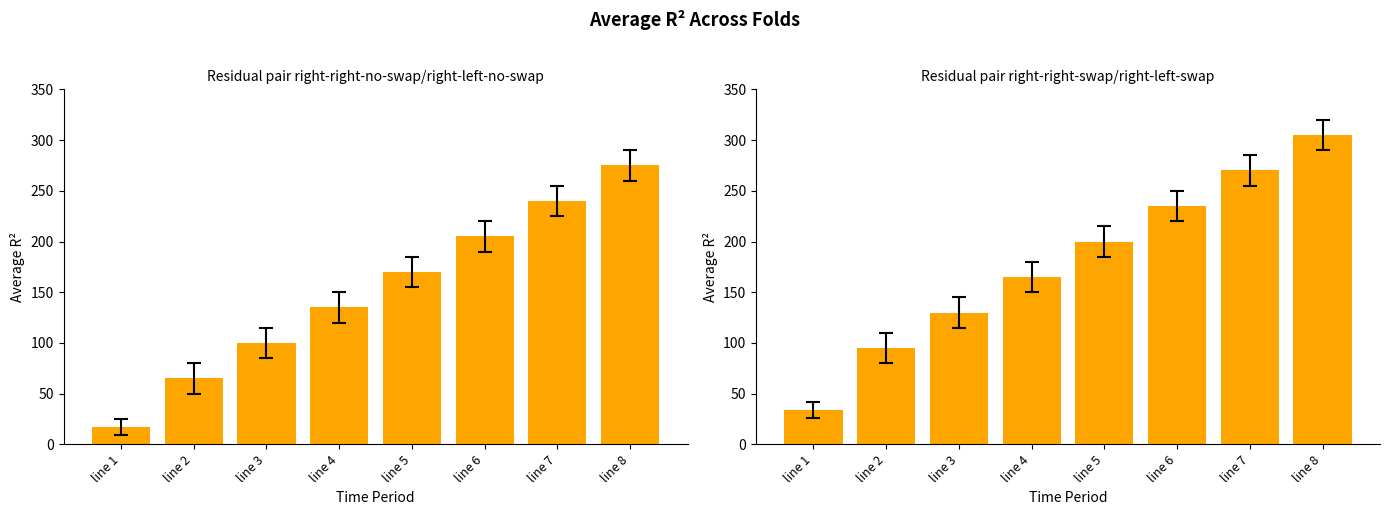

At which category does the chart reach its peak across all series?

line 8